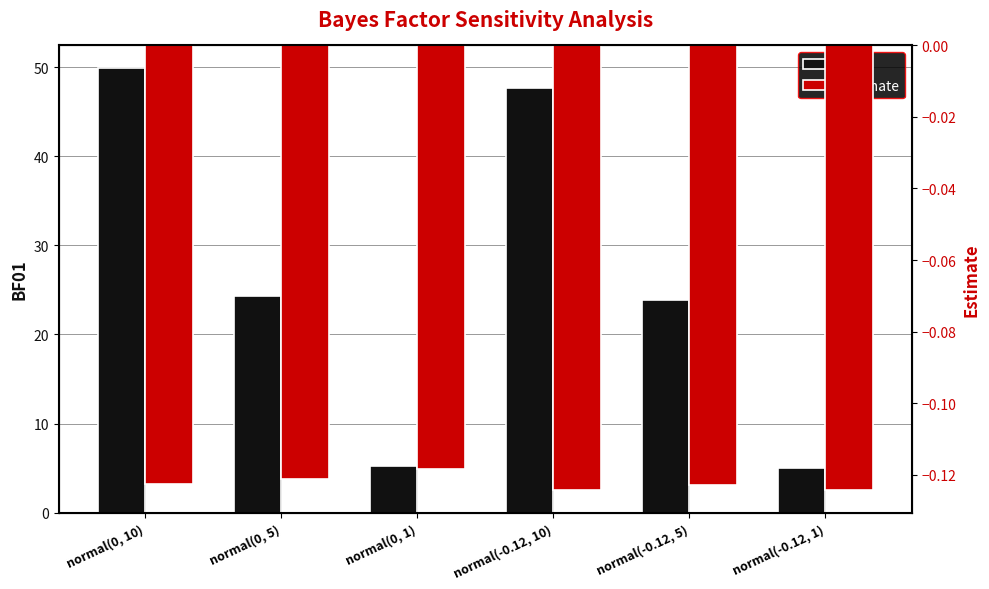

Reading right to left, what are all the values shown in this chart?

bf01: 5.1	23.9	47.6	5.2	24.3	50.0
estimate: -0.1	-0.1	-0.1	-0.1	-0.1	-0.1